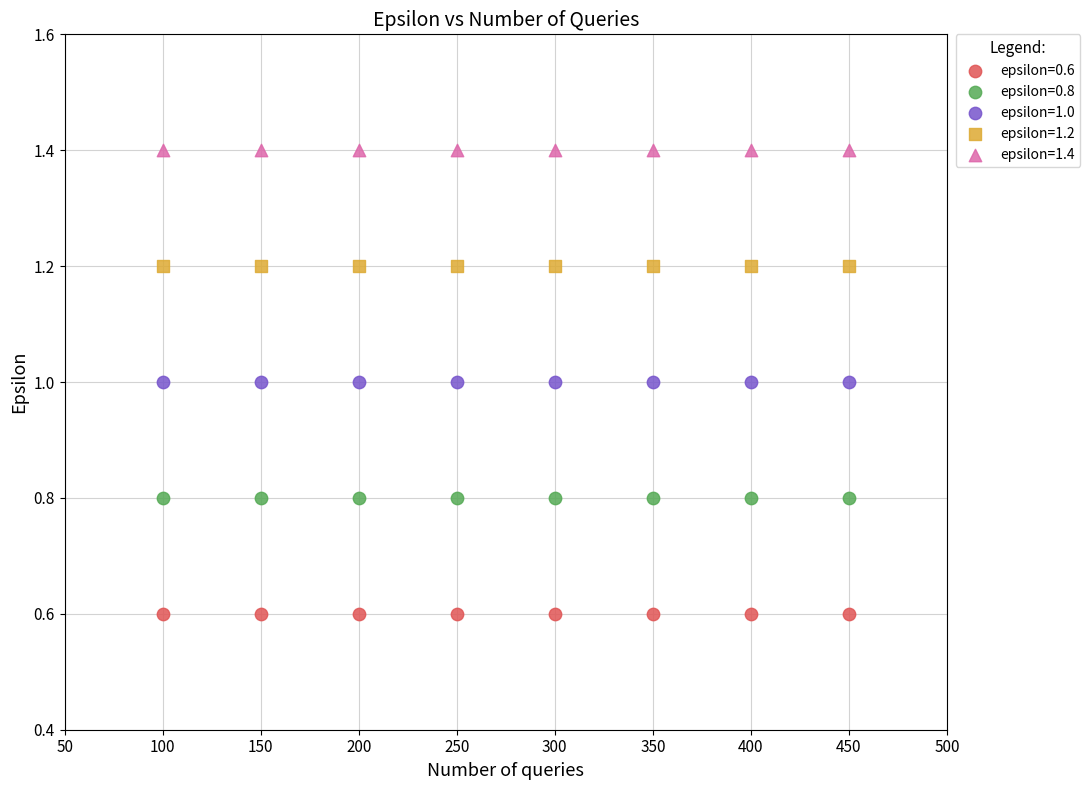

Which series contains the highest Y value?

epsilon=1.4